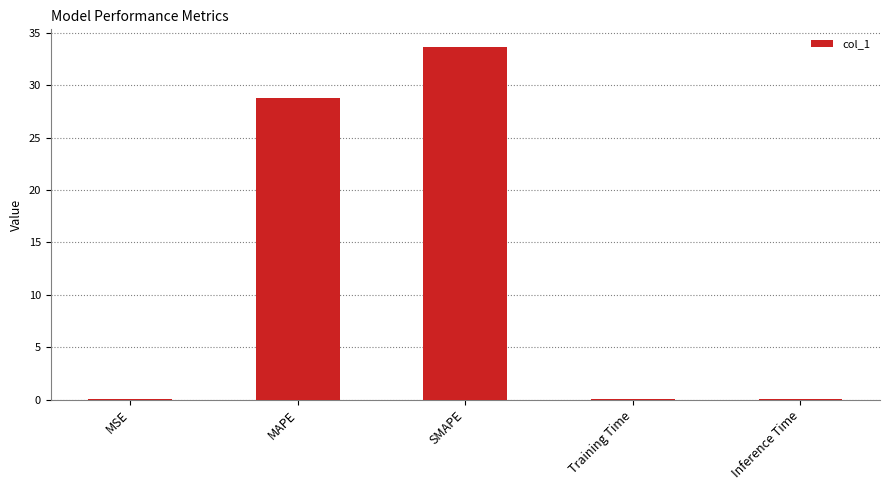

Which category has the highest value across all series?

SMAPE